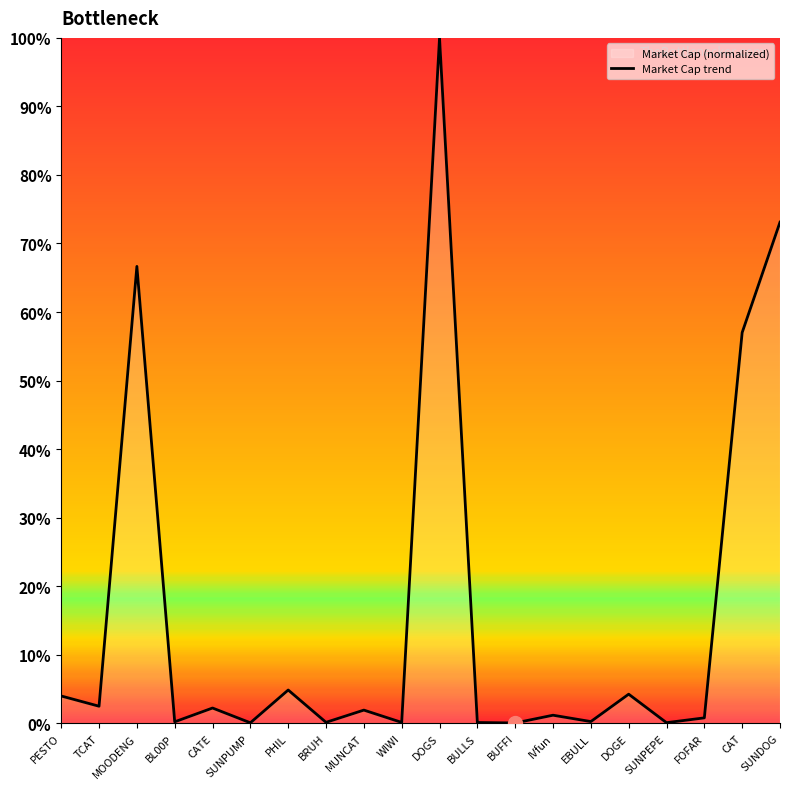

What value does the data have at DOGS?

1.0